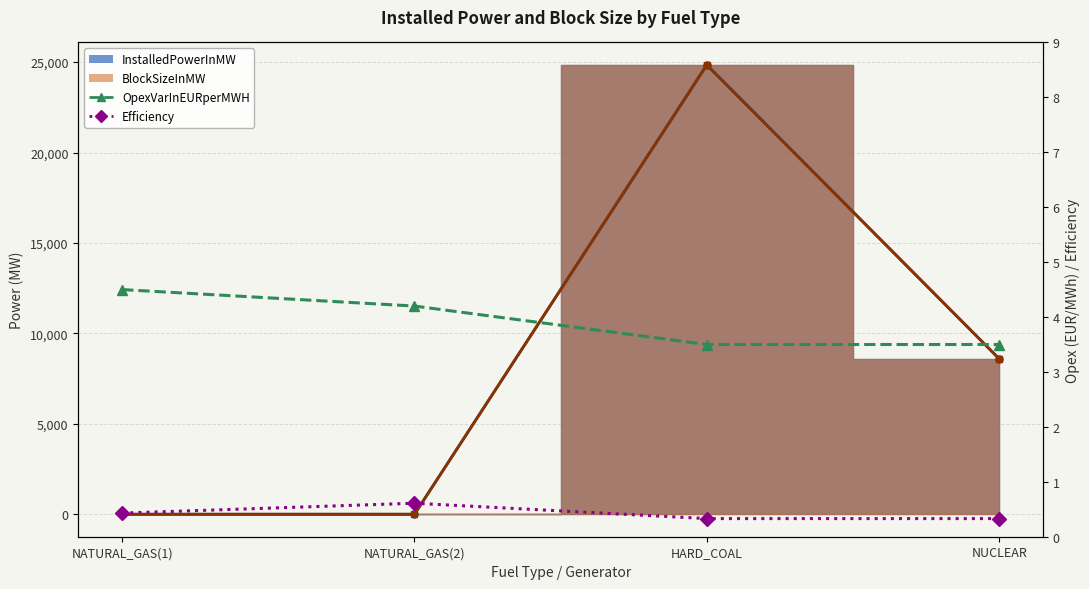

The value of OpexVarInEURperMWH at NATURAL_GAS(1) is 4.5. True or false?

True